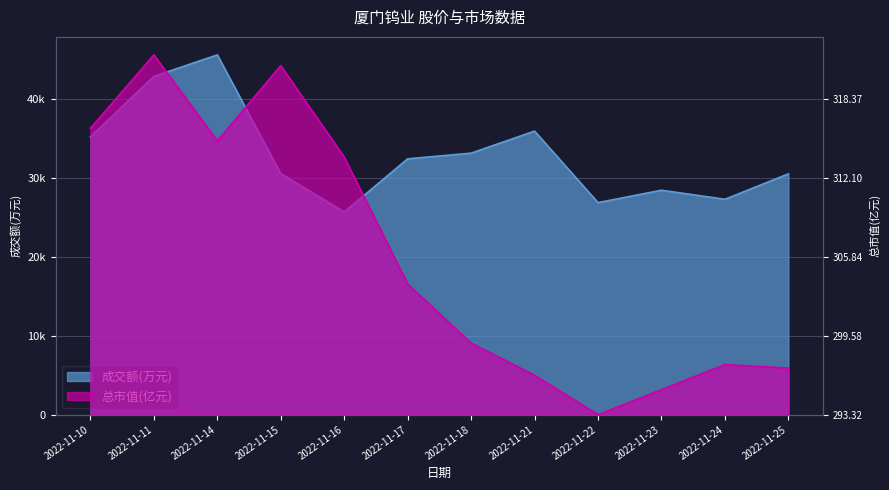

Which series ends up on top after the final intersection of 总市值(亿元) and 成交额(万元)?

成交额(万元)